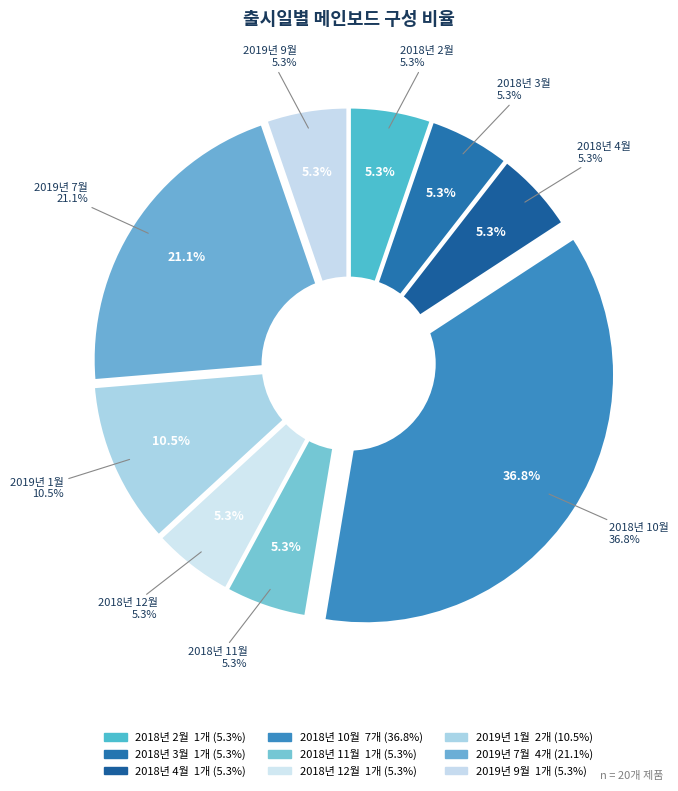

Approximately how many times larger is the value at 2018년 2월 compared to 2018년 12월?

1.0